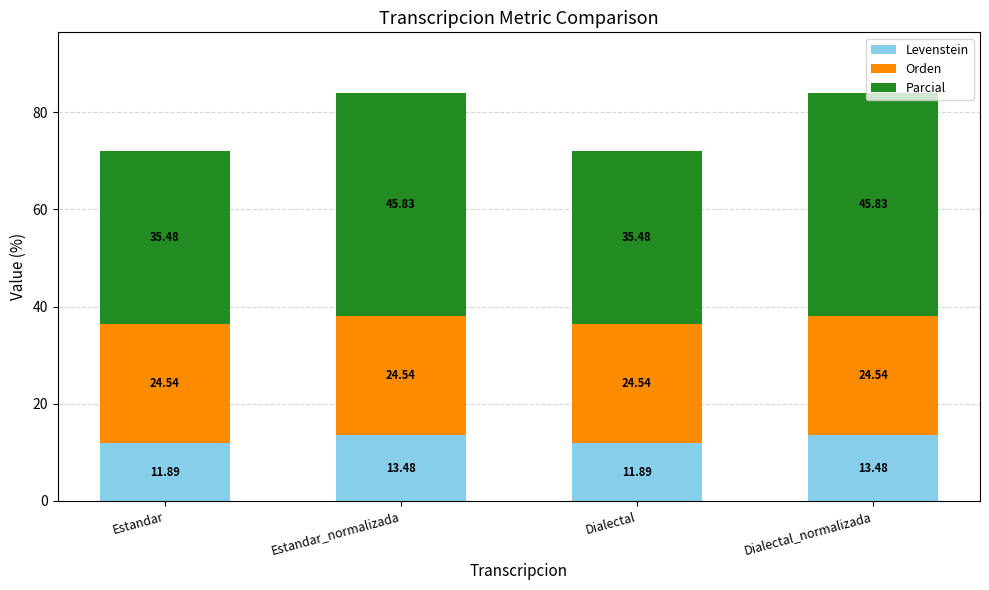

What is the total value across all series at Estandar_normalizada?

83.8